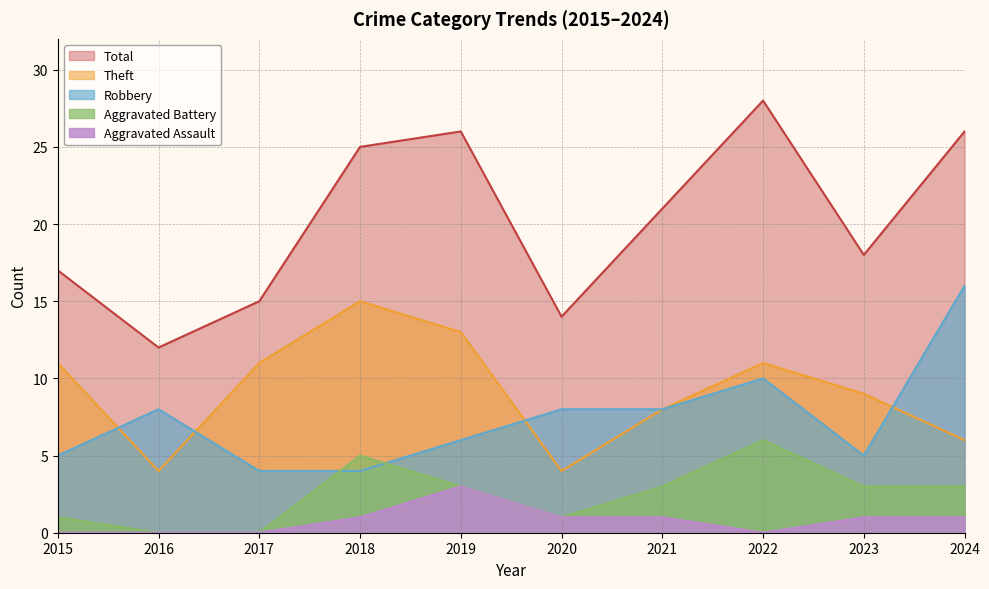

At 2018, list the series in order from smallest to largest.

Aggravated Assault, Robbery, Aggravated Battery, Theft, Total